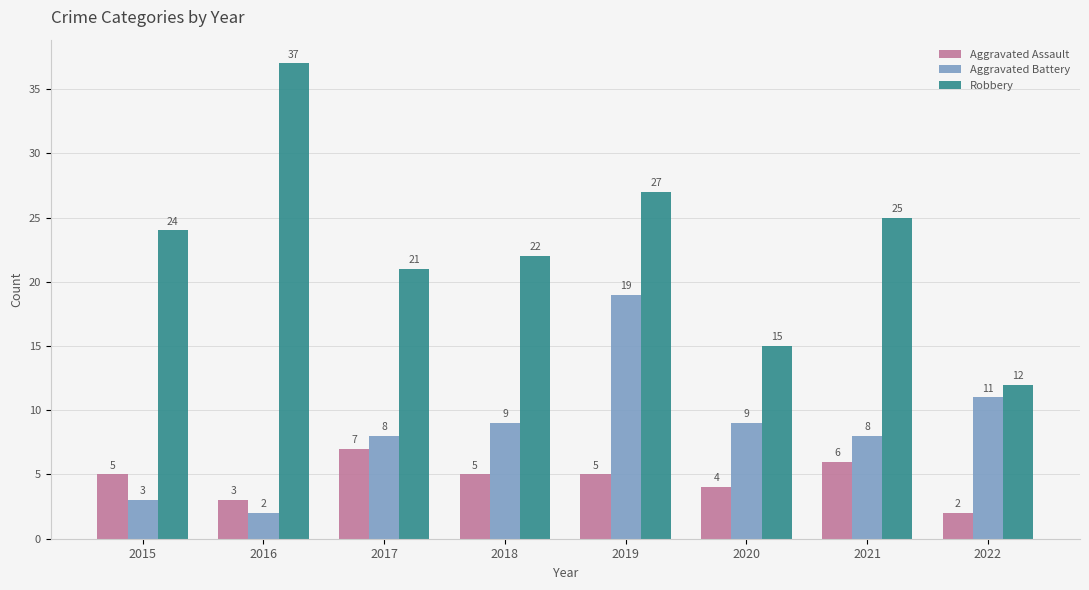

How many bars are there in each group?

3